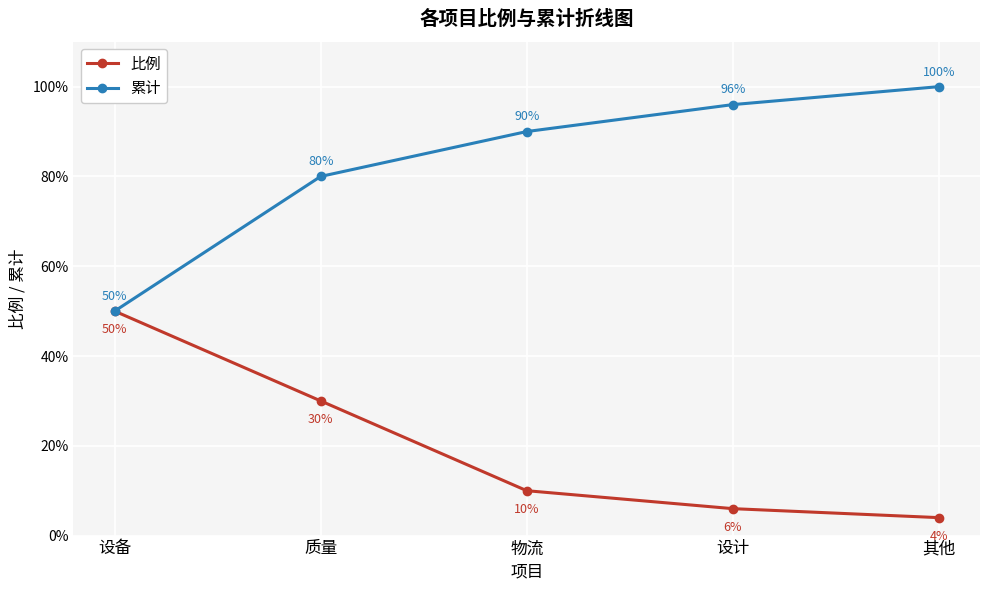

True or false: 比例 has more than 1 interior local peaks.

False